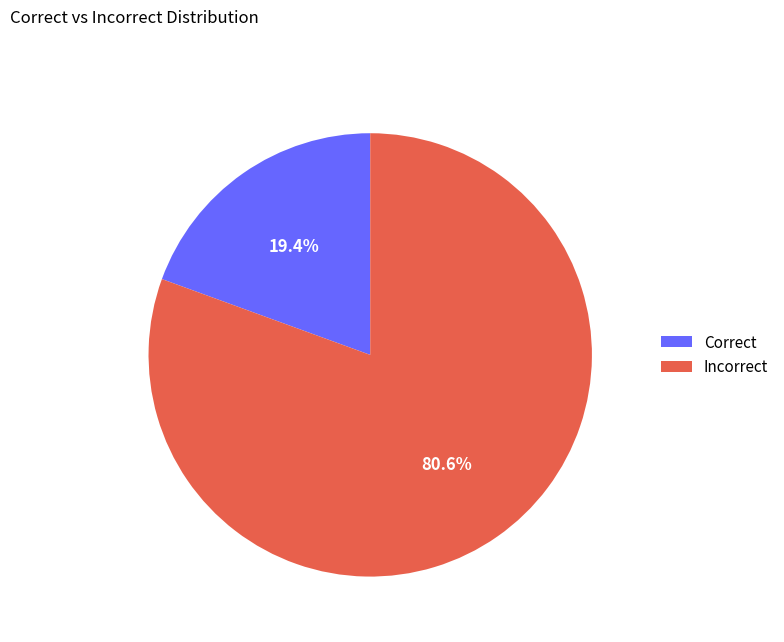

What percentage is the Incorrect slice, to the nearest percent?

81%